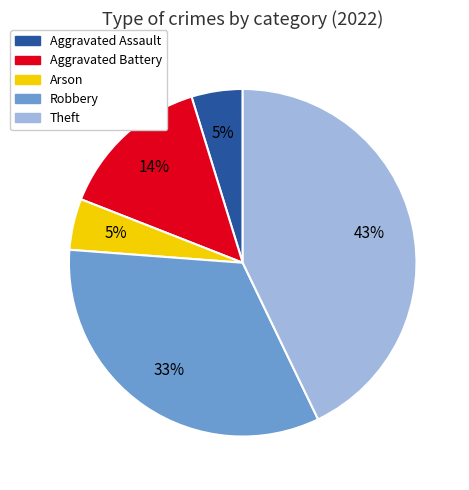

To the nearest percent, what is the combined percentage of Theft and Arson?

48%